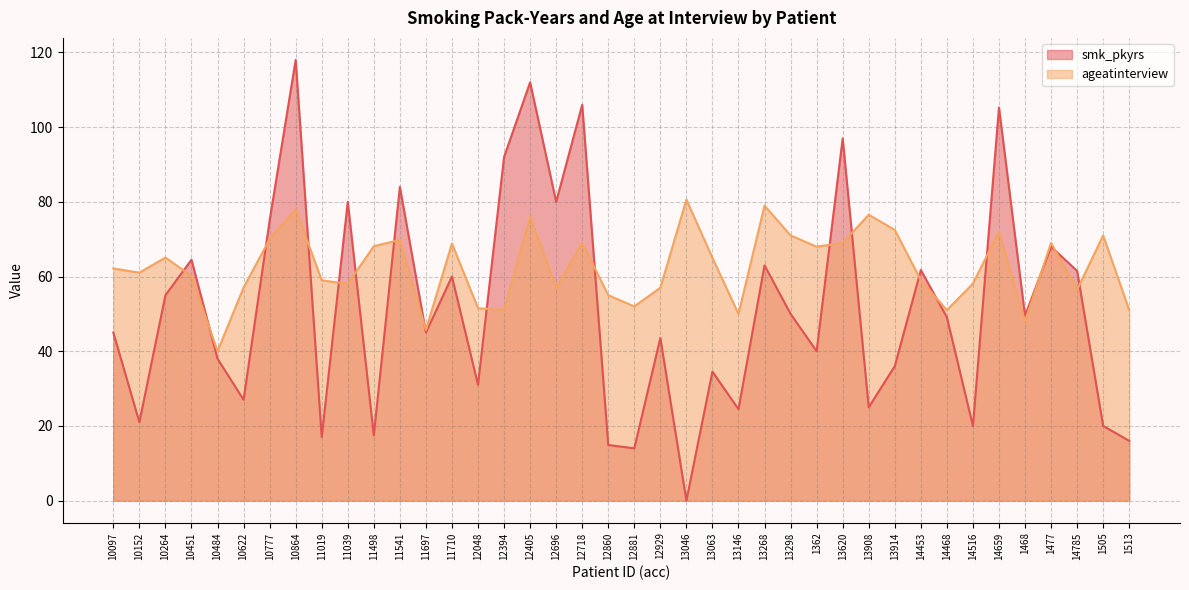

In ageatinterview, how many points are higher than both neighbors (excluding endpoints)?

12